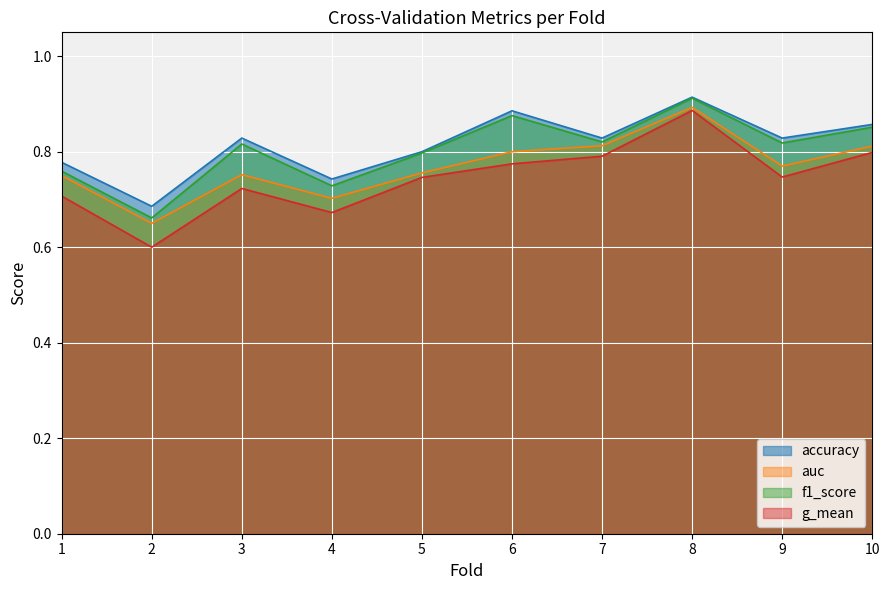

How many data points does each series have?

10